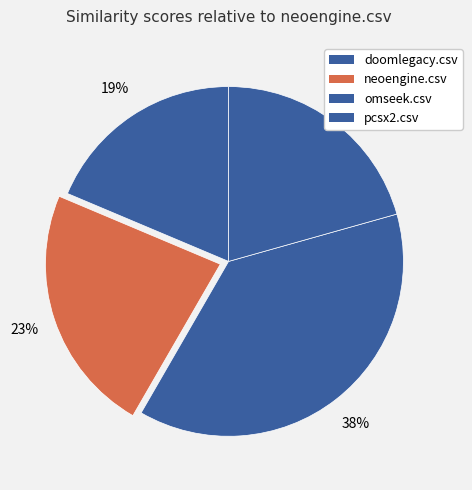

How many slices are in this pie chart?

4